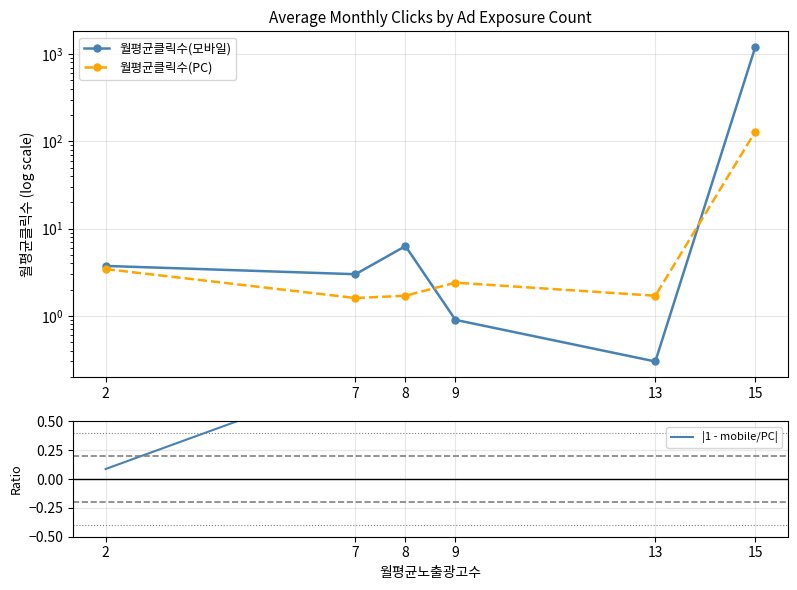

How many categories are shown in the chart?

6